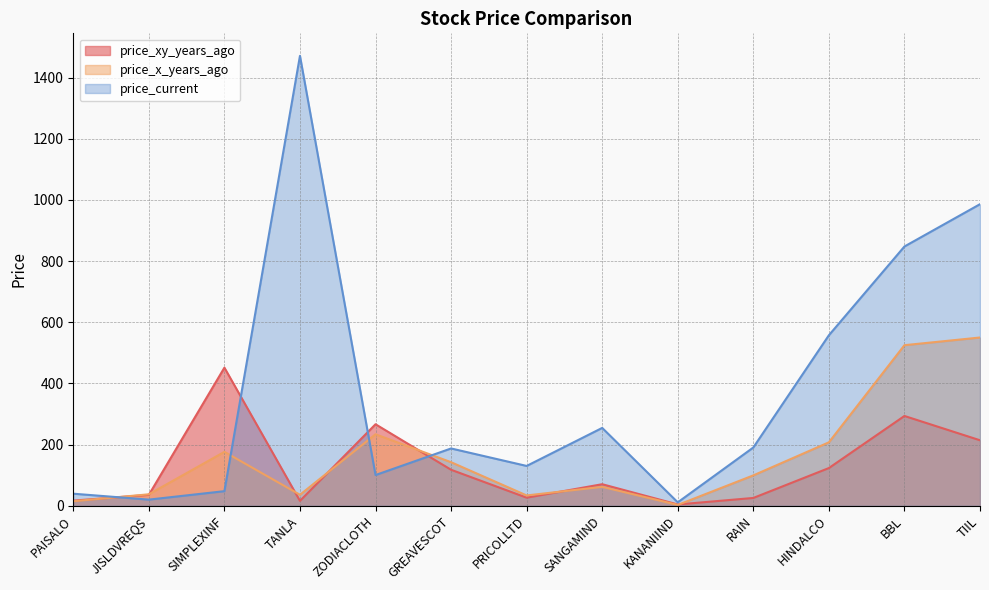

In price_x_years_ago, how many points are lower than both neighbors (excluding endpoints)?

3